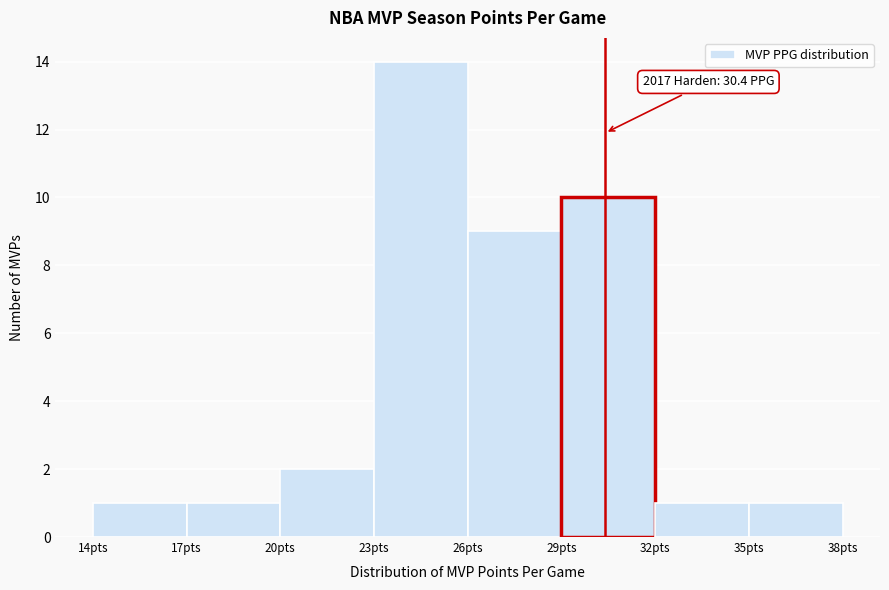

Which range on the x-axis has the tallest bar?

23 to 26